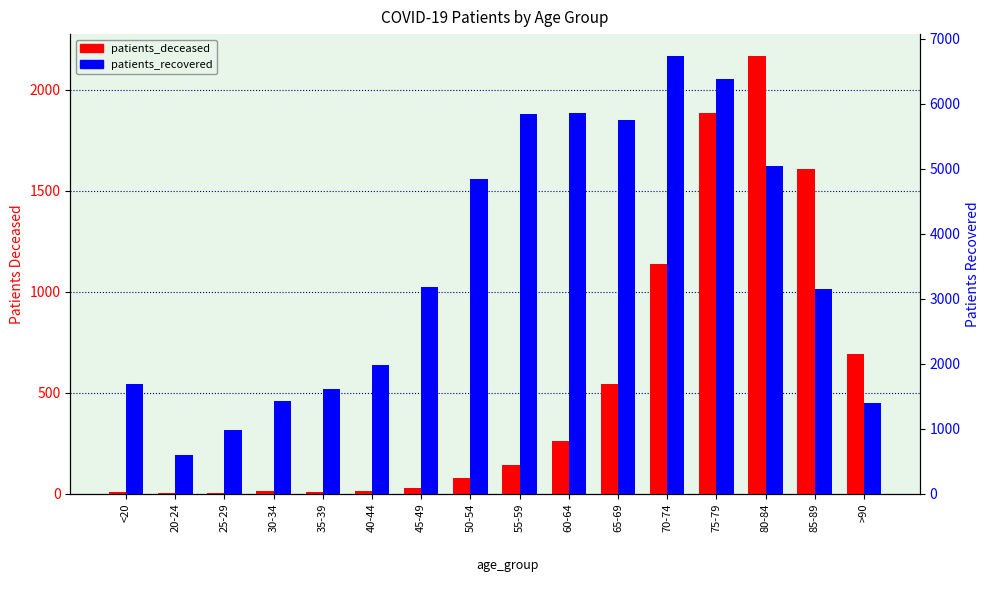

Count the number of data series in this chart.

2